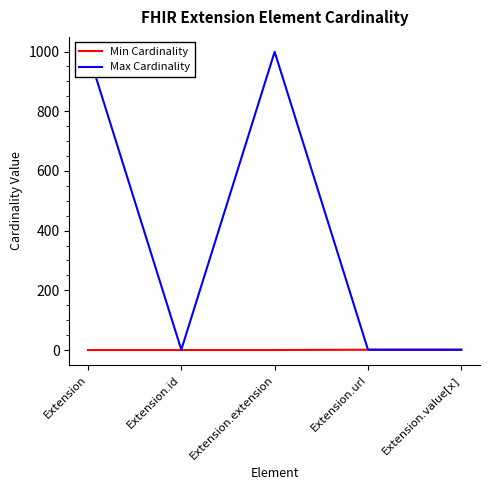

Which series has the widest spread of values?

Max Cardinality